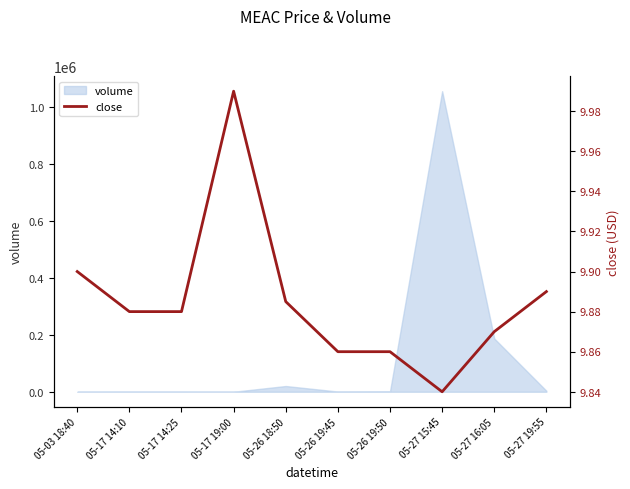

Which label corresponds to the smallest value in the chart?

05-27 15:45